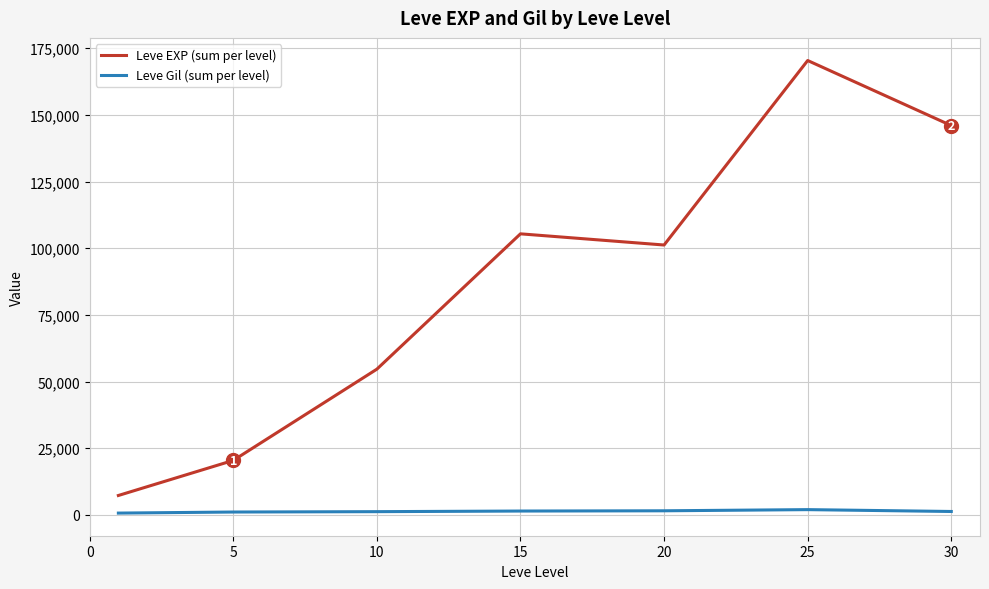

What is the average value of the Leve EXP (sum per level) series?

86464